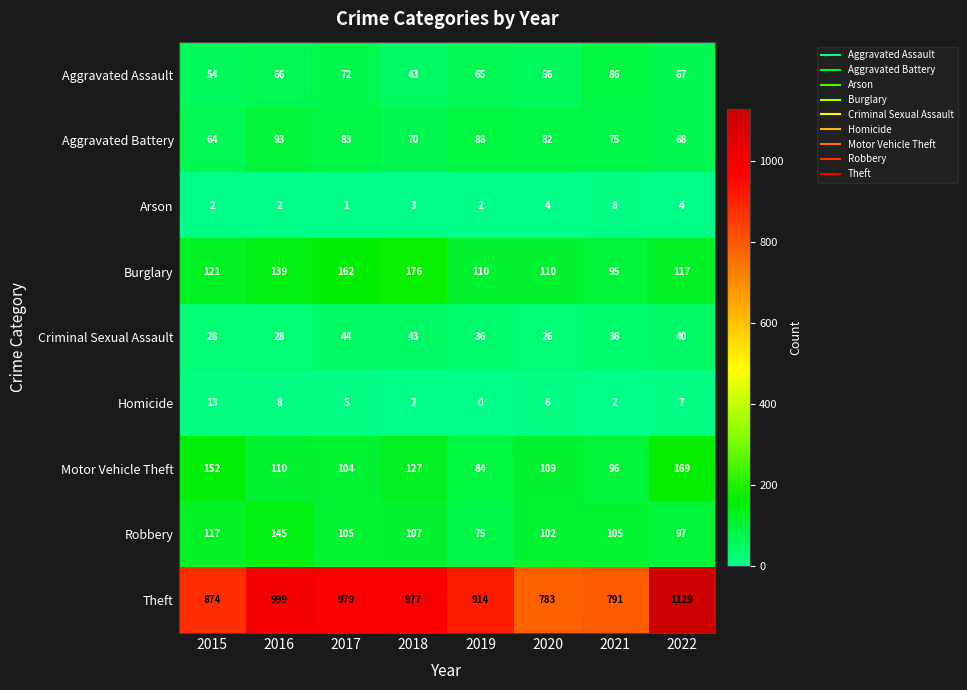

Is it true that Aggravated Battery equals 82 at 2020?

True